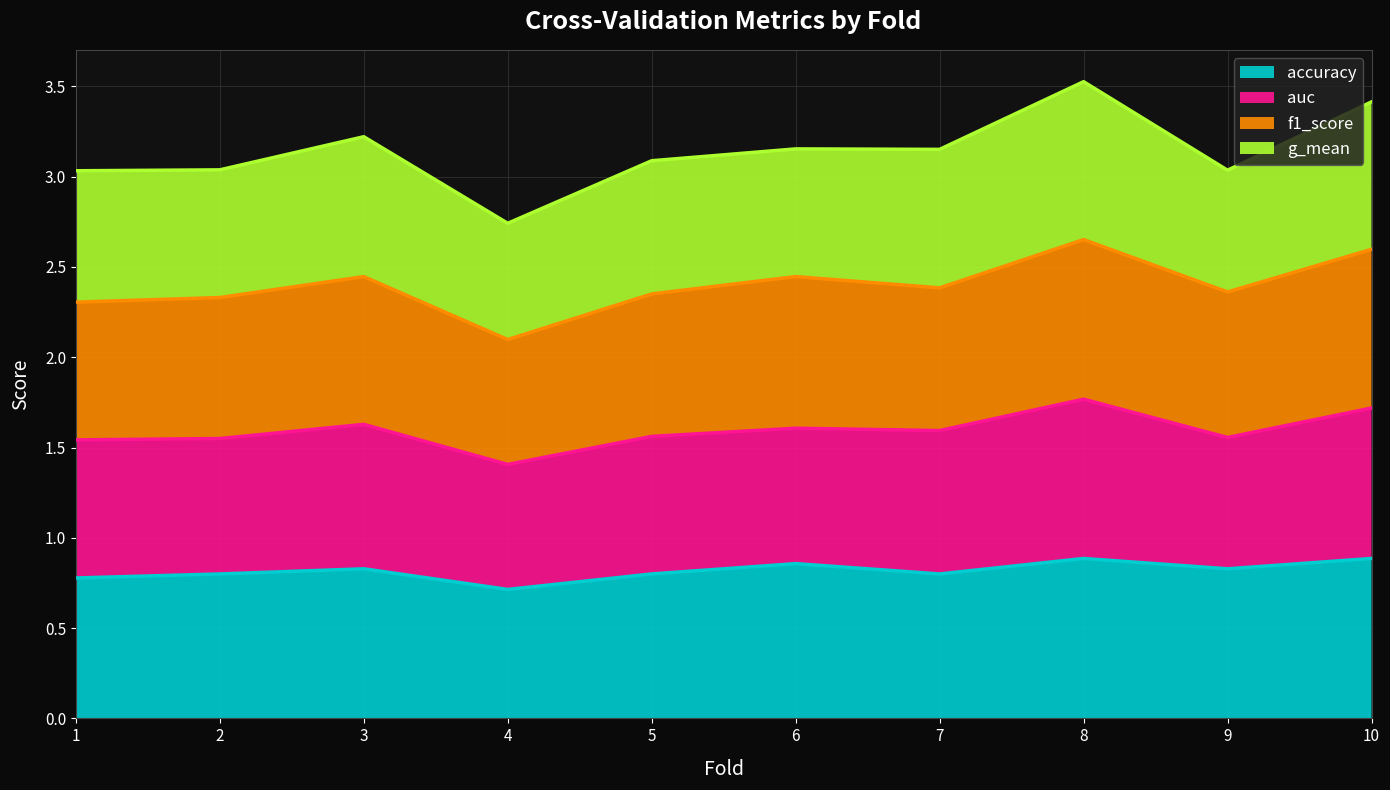

True or false: accuracy has a value of 1.4 at 9.

False